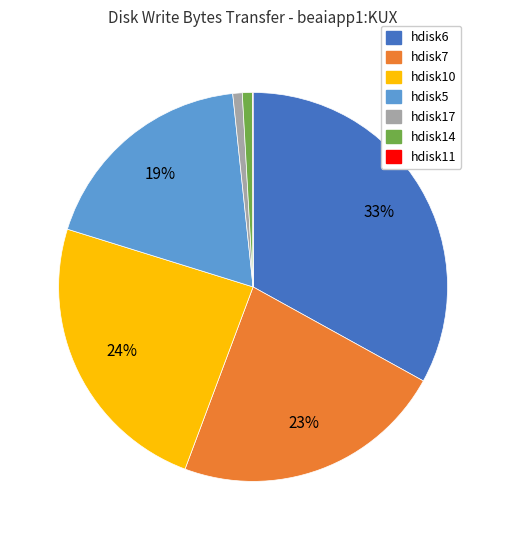

Between hdisk14 and hdisk7, which is larger?

hdisk7